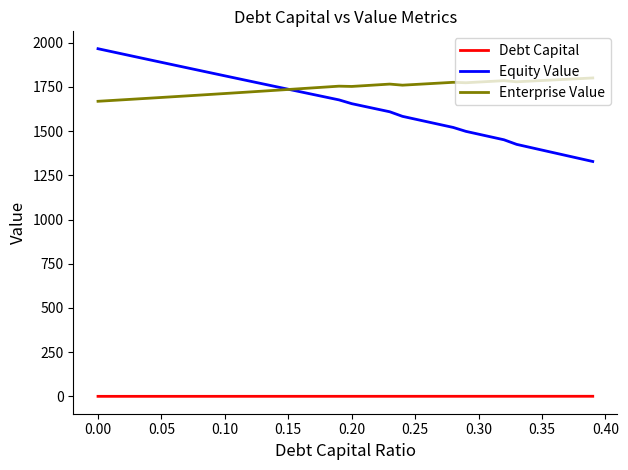

Which series has the largest total across all categories?

Enterprise Value